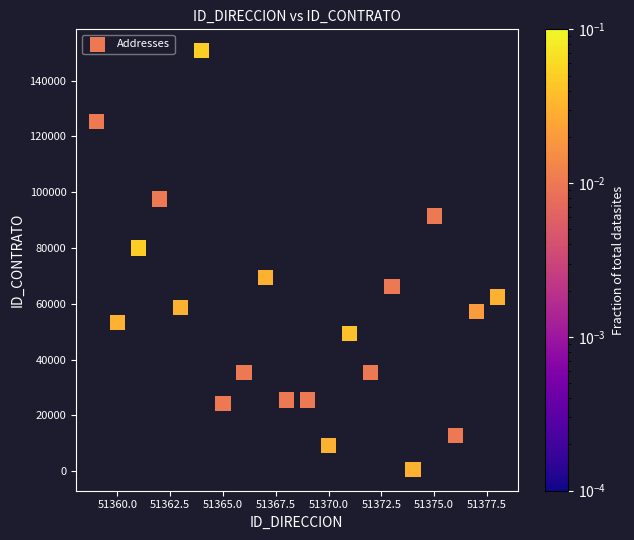

What Y value in the scatter plot is closest to 75679?

80022